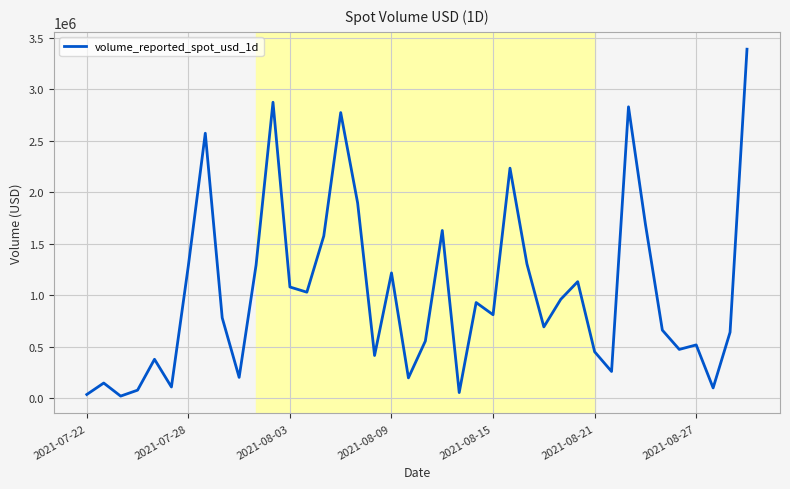

How many lines are shown in the chart?

1